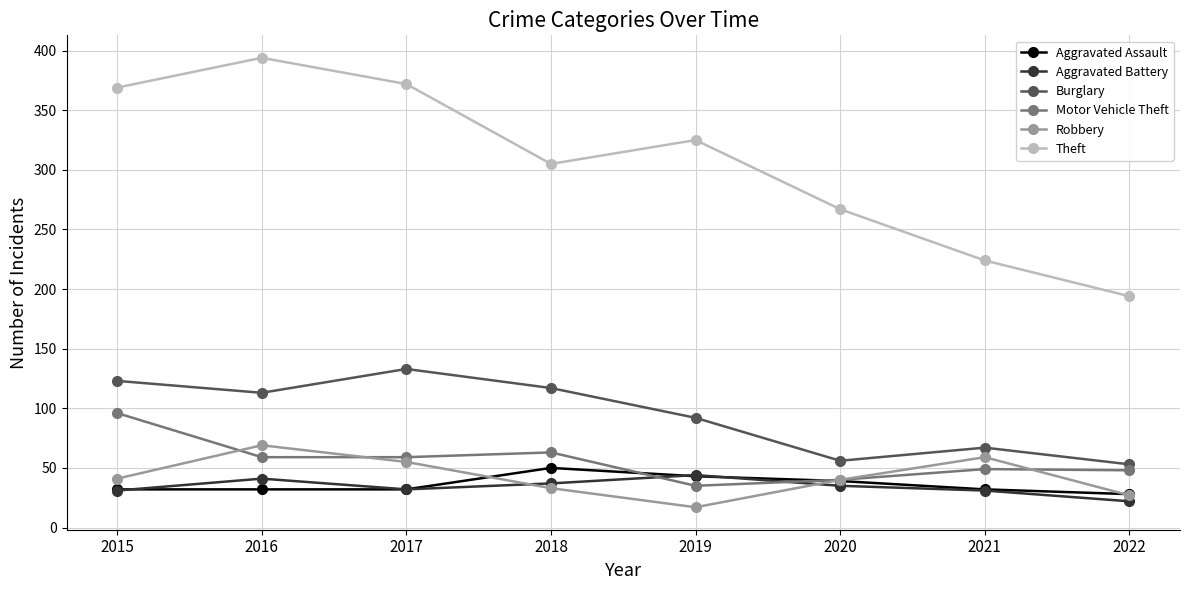

Which category has the highest value in the Burglary series?

2017